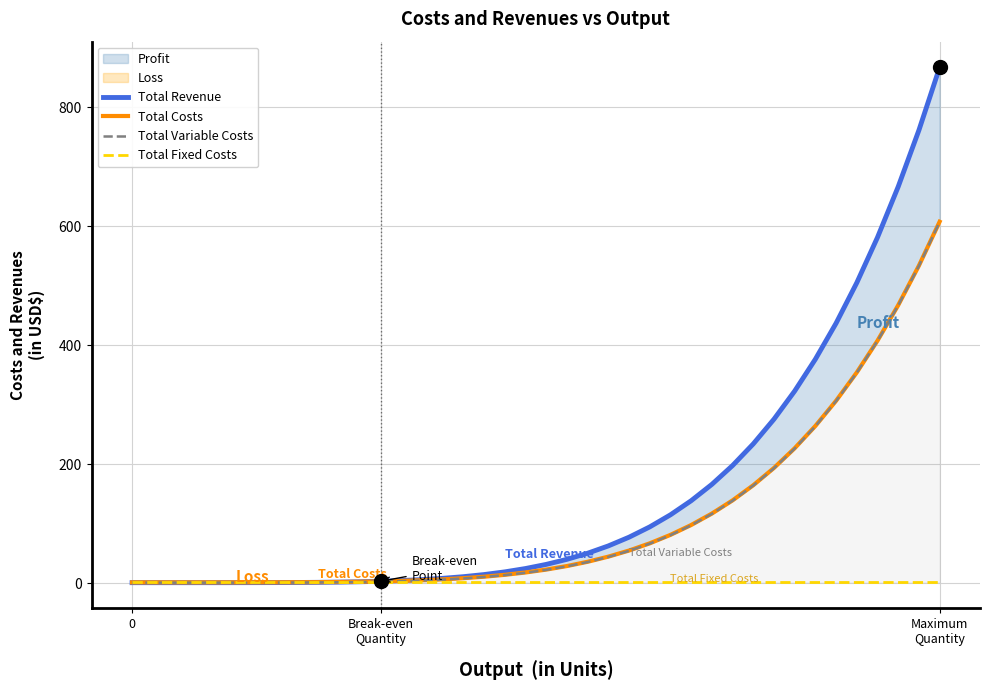

The Total Costs series shows 1.0 at 5. True or false?

False